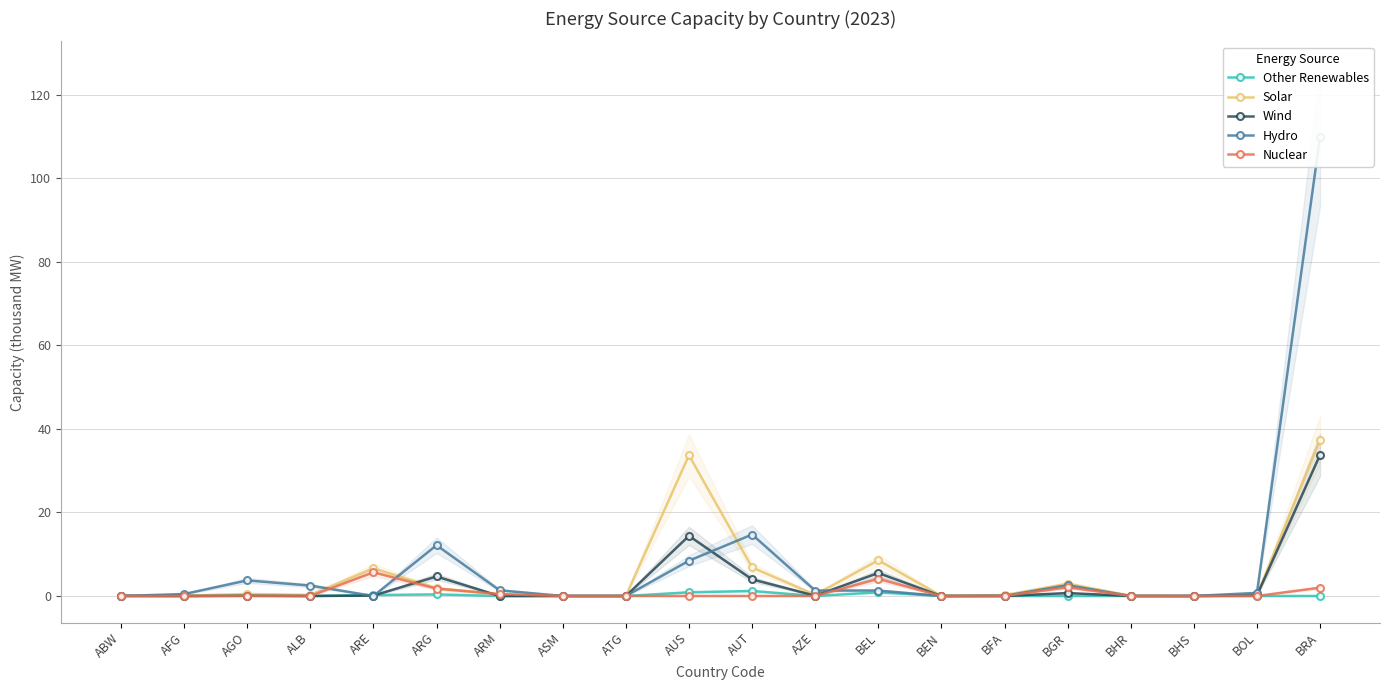

What is the average value of the Hydro series?

8.0